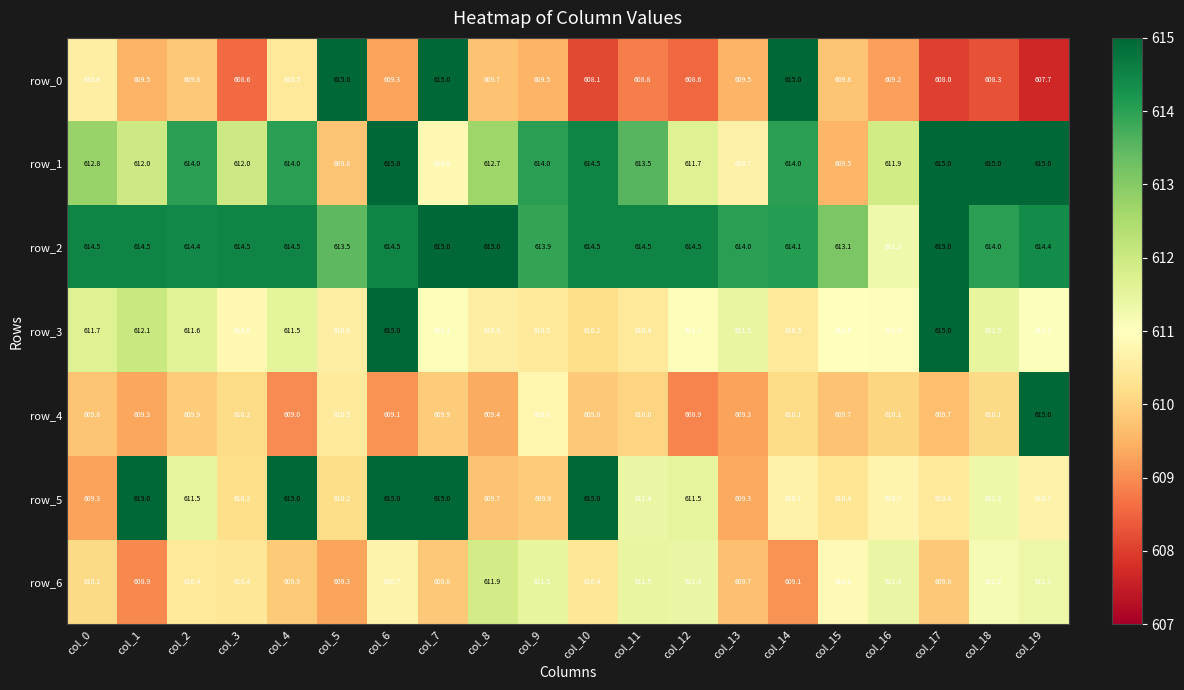

How many series are shown in this chart?

7